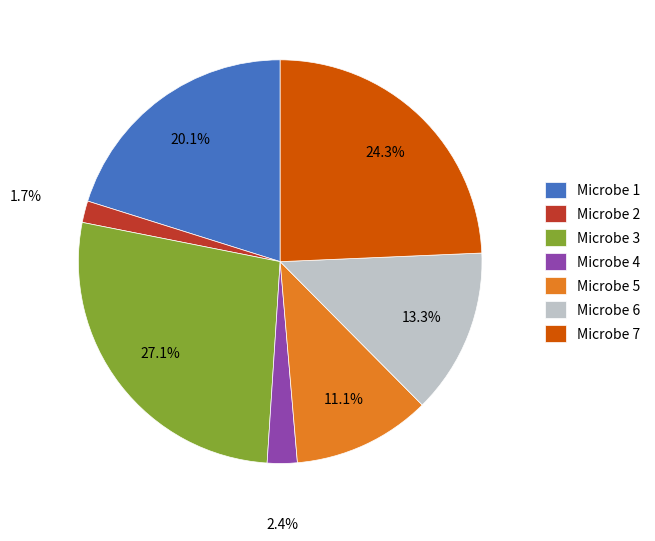

Rank the categories by value from highest to lowest.

Microbe 3, Microbe 7, Microbe 1, Microbe 6, Microbe 5, Microbe 4, Microbe 2